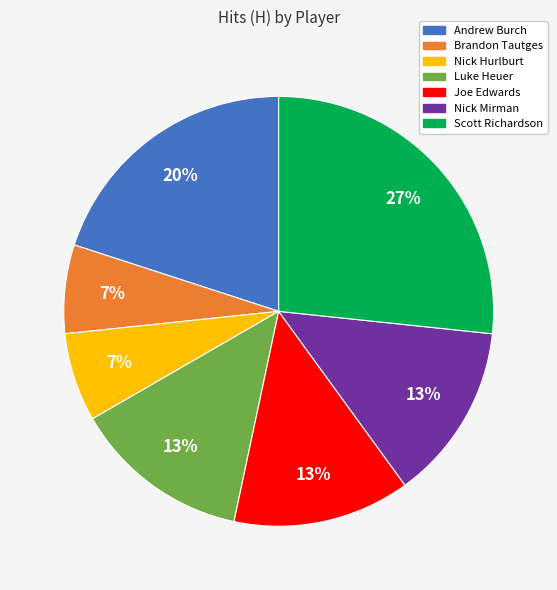

To the nearest percent, what is the difference between the largest and smallest slice percentages?

20%